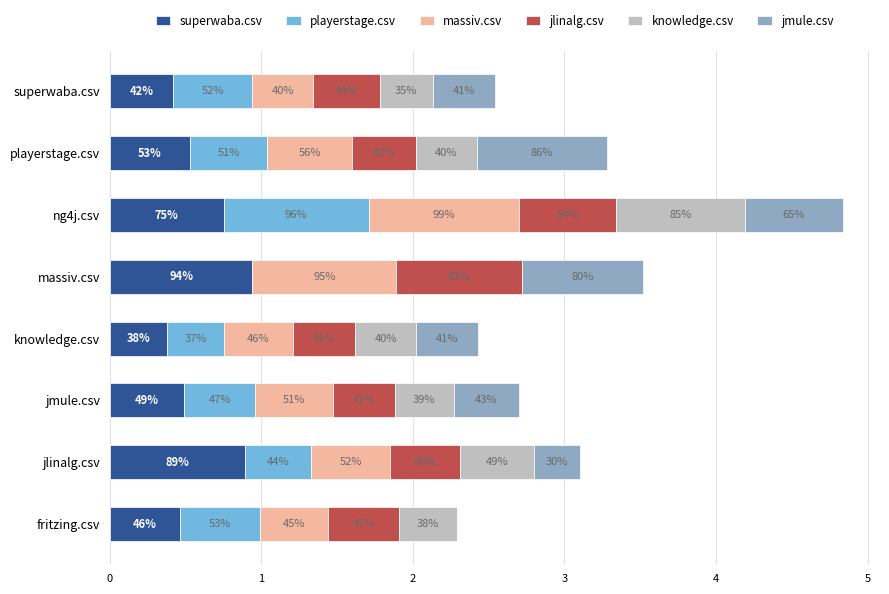

What are all the series names shown in the legend?

superwaba.csv, playerstage.csv, massiv.csv, jlinalg.csv, knowledge.csv, jmule.csv